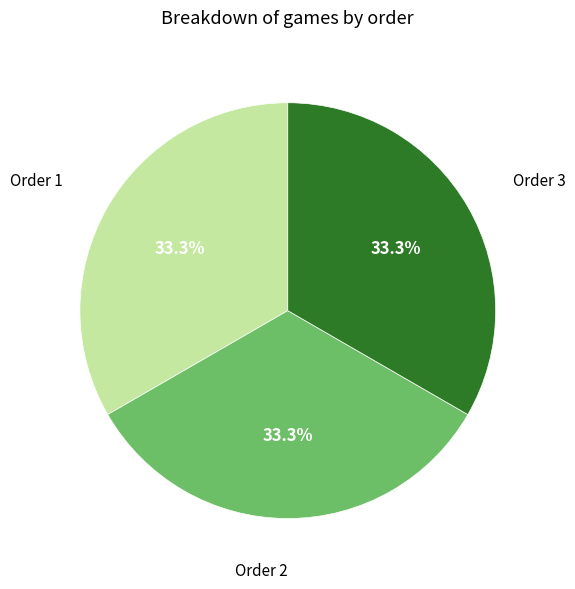

Does any single category account for the majority?

No